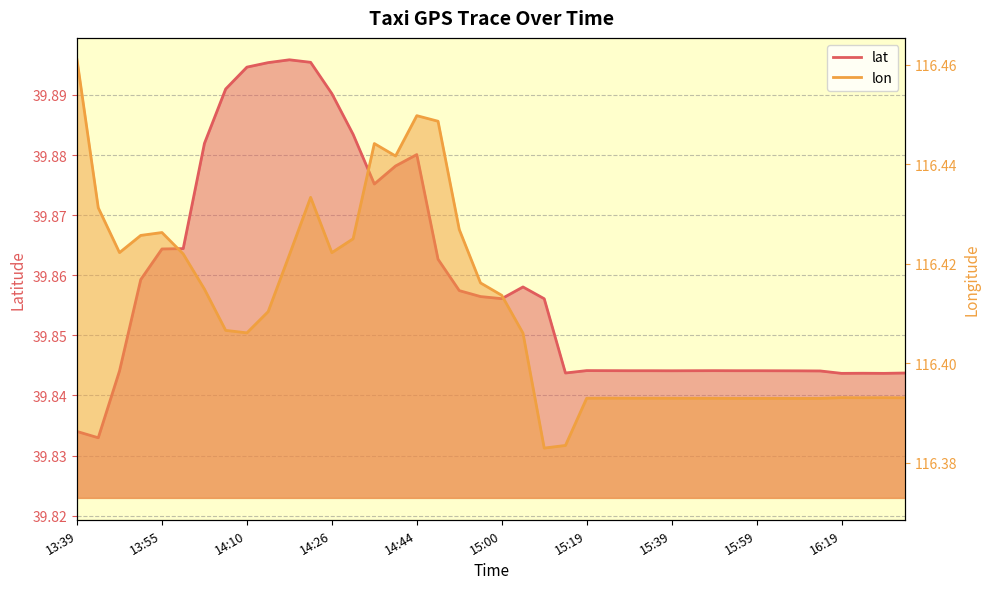

Between 14:59 and 15:54, which series saw the biggest shift?

lon